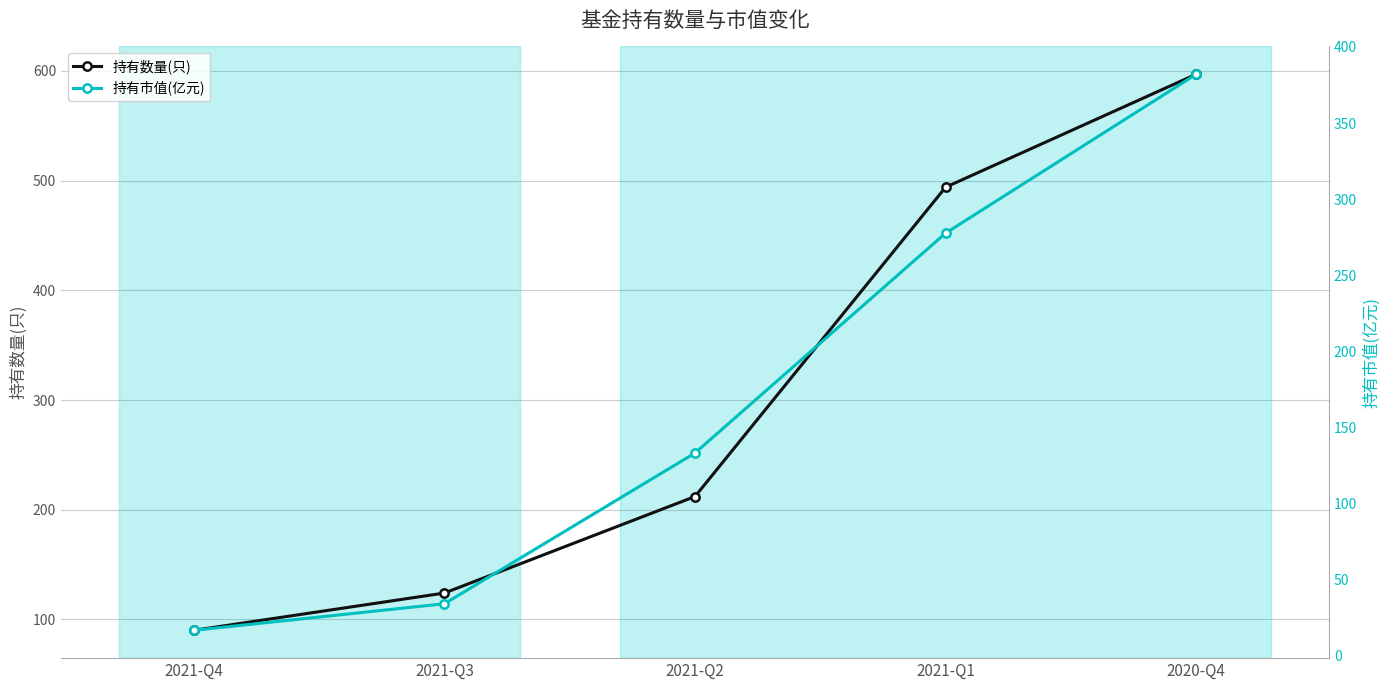

Does the chart display data point markers on the line(s)?

Yes